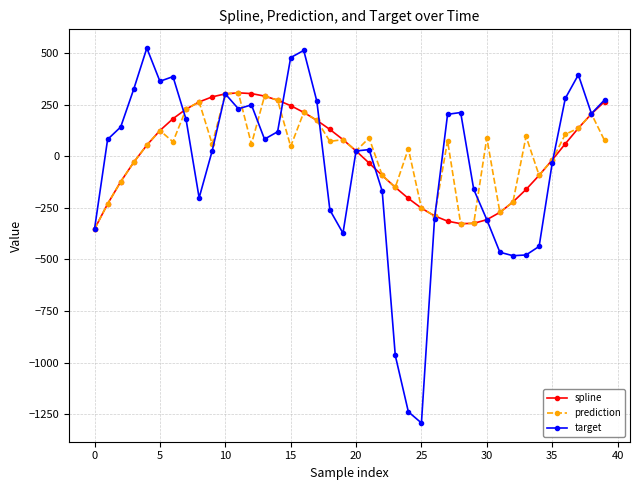

How many lines are shown in the chart?

3